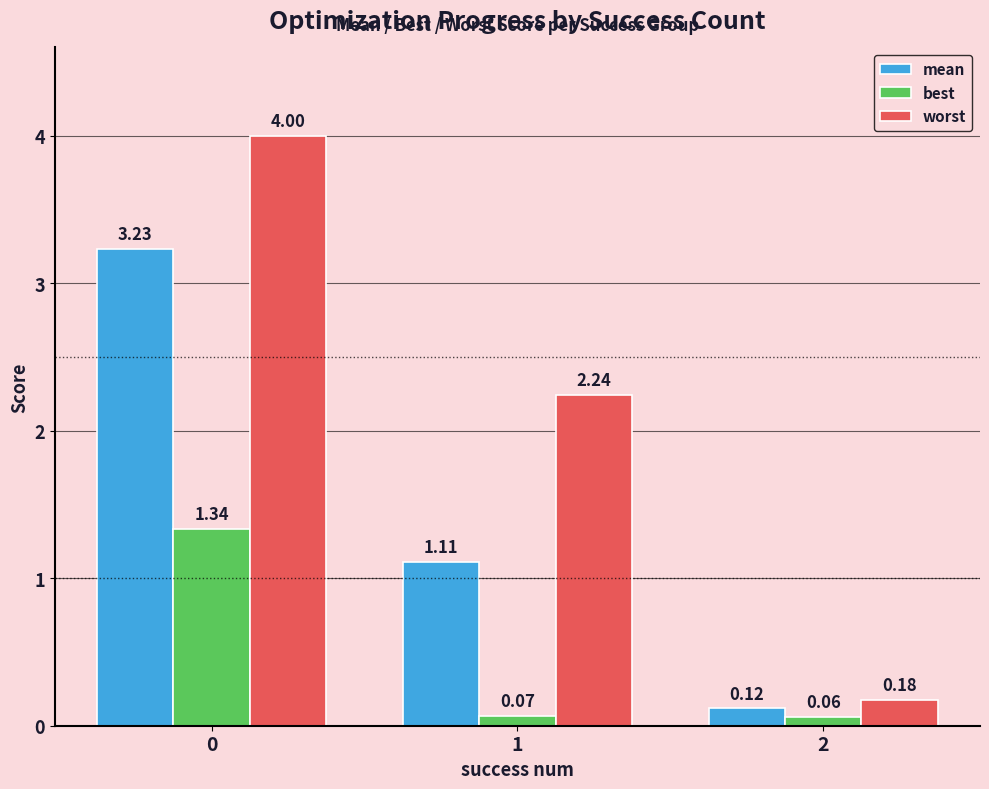

Which category has the lowest value in the worst series?

2